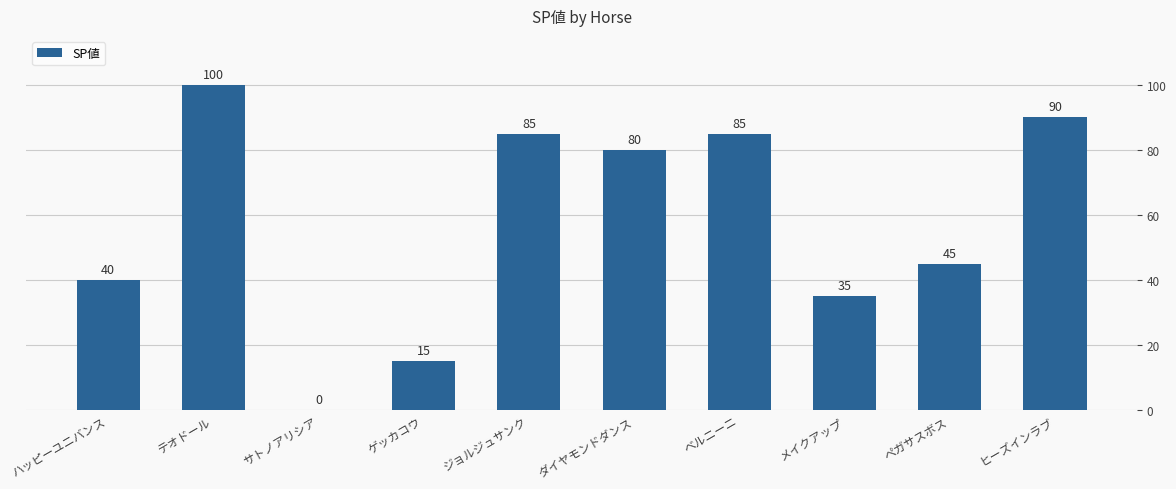

Where does the data first go above 80?

テオドール